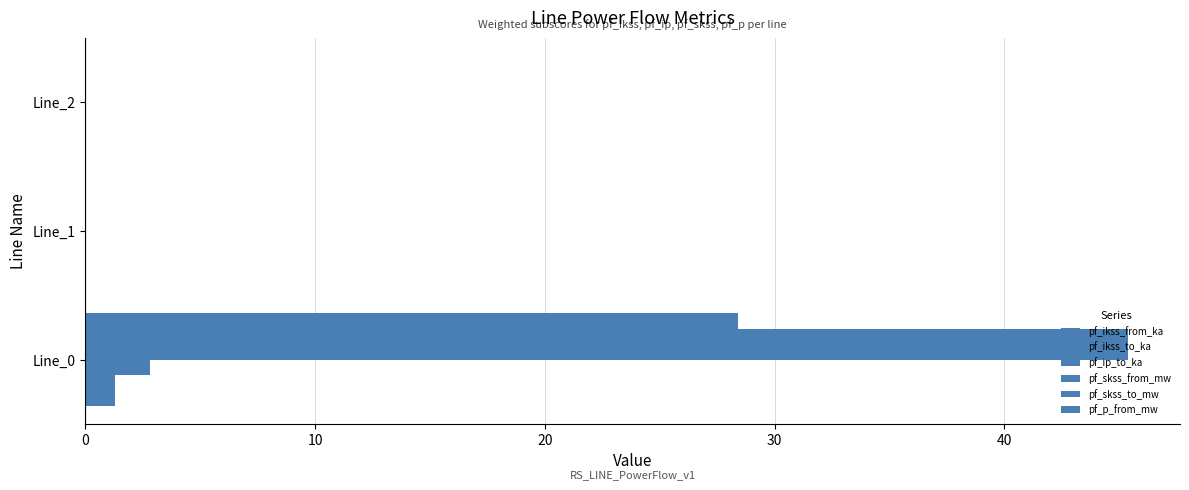

What is the greatest value displayed?

45.4